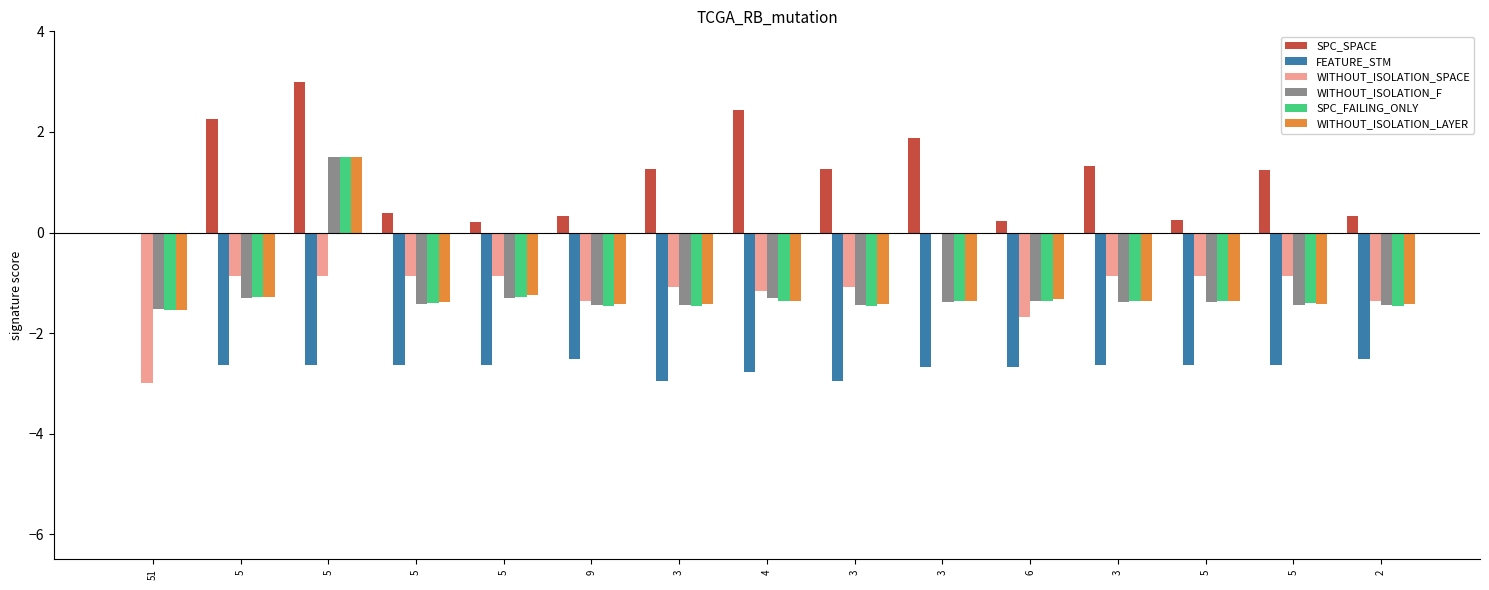

Are the bars grouped side by side (vs. stacked)?

Yes